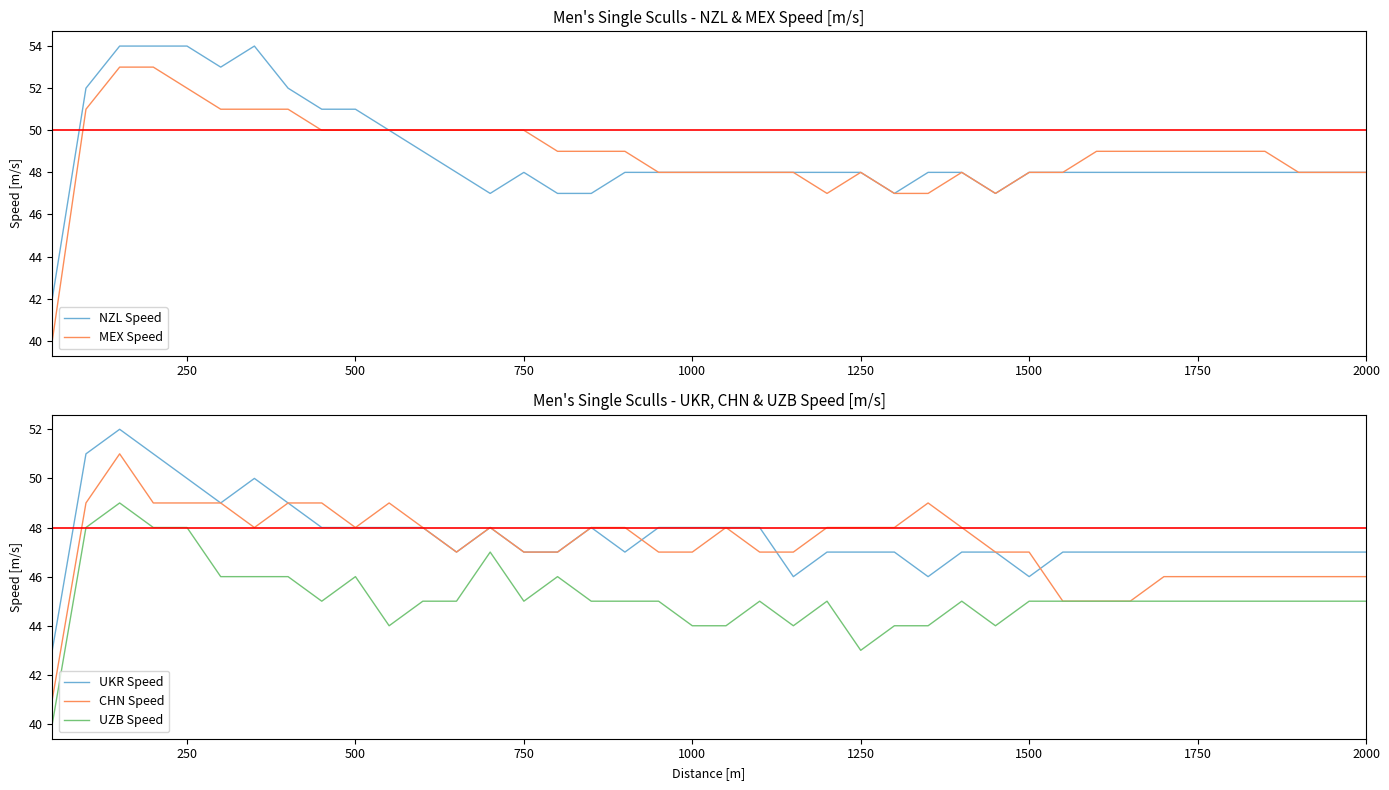

Count the UKR Speed values in the range 47 to 48.

29